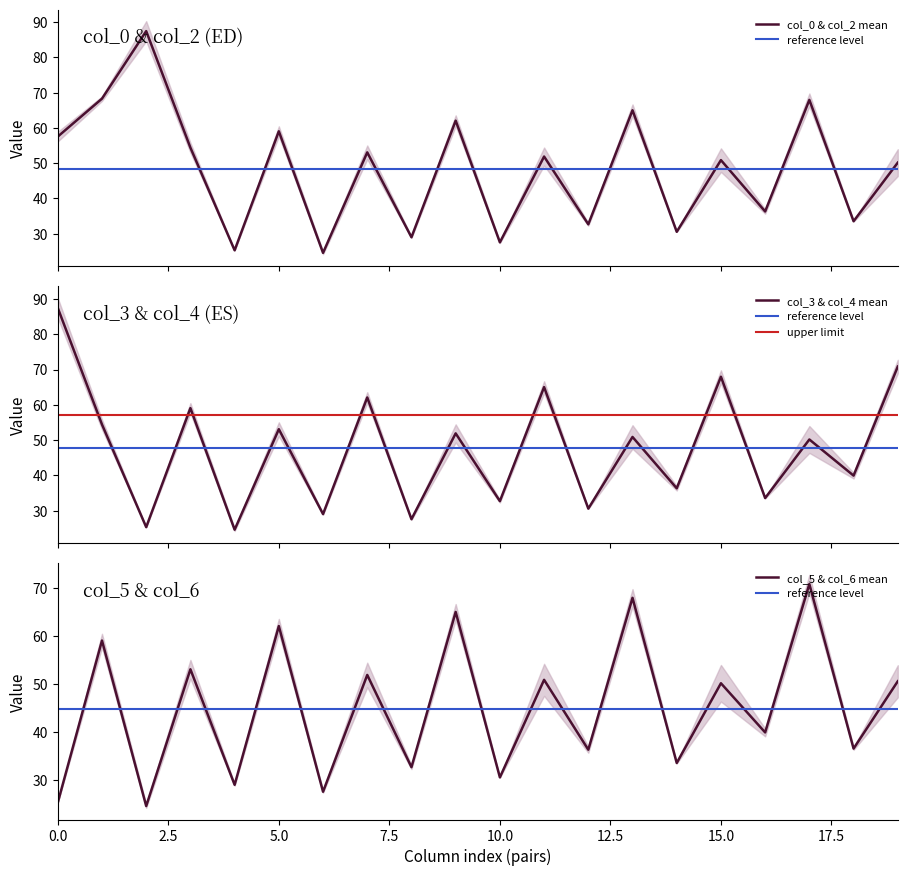

What is the minimum value for col_0 & col_2 mean?

24.6